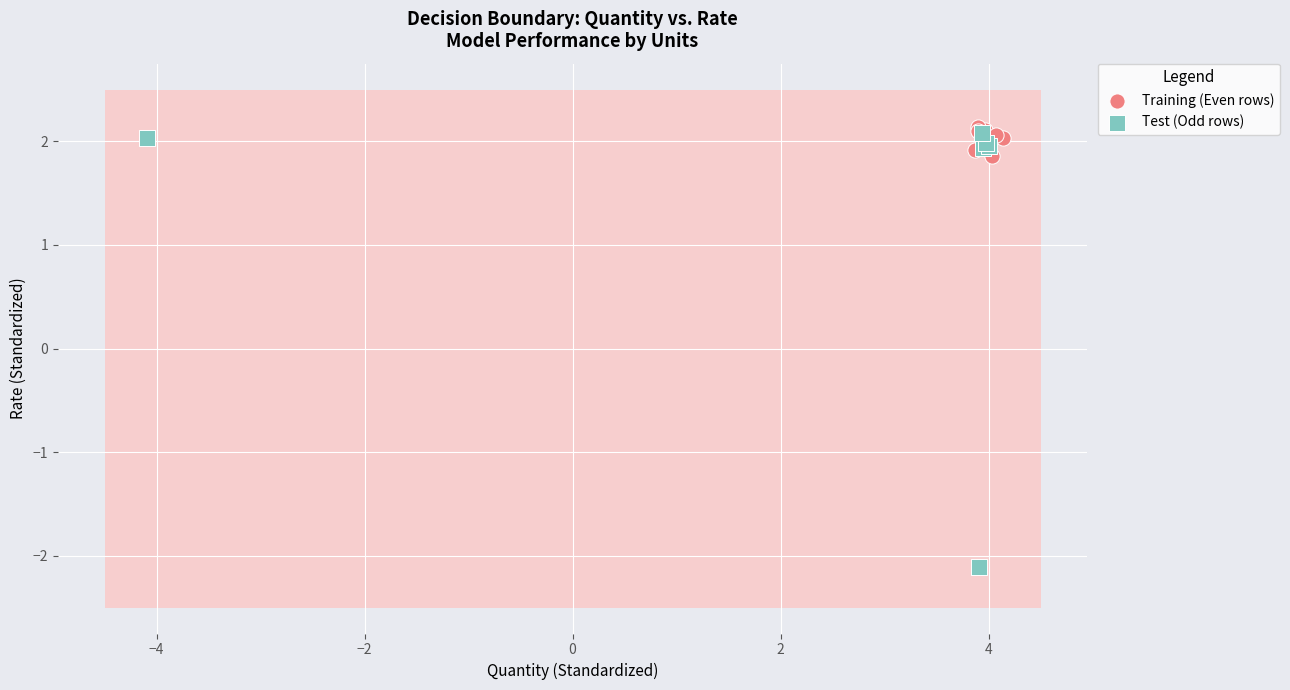

What are all the series names shown in the legend?

Training (Even rows), Test (Odd rows)